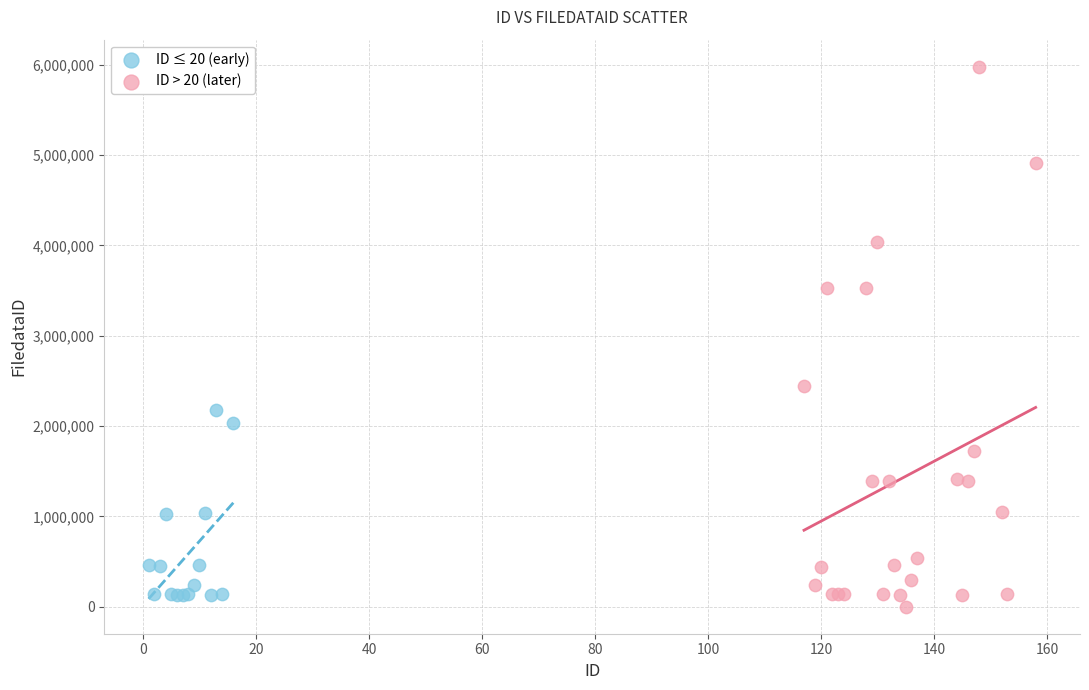

Which series reaches the maximum Y coordinate?

ID > 20 (later)